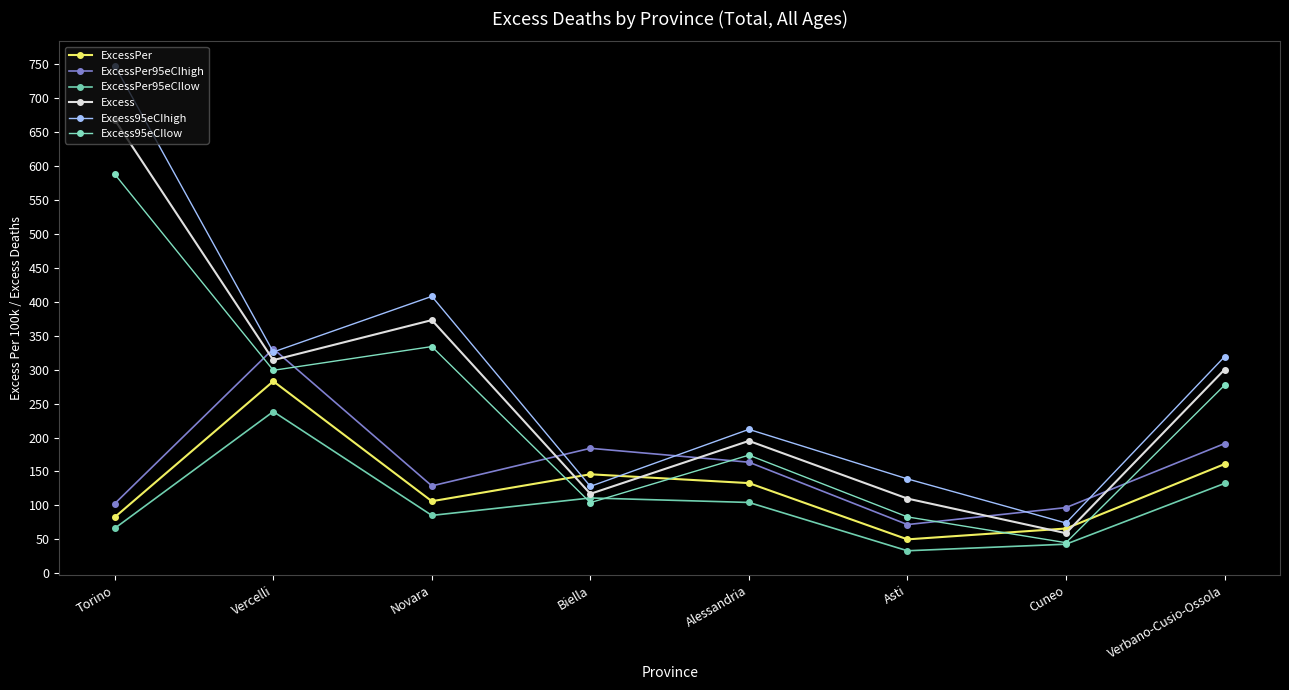

At which label is ExcessPer closest to 166?

Verbano-Cusio-Ossola